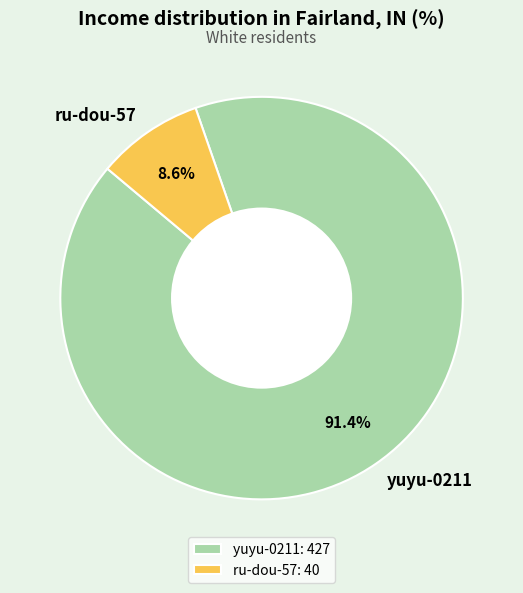

Rank the categories by value from highest to lowest.

yuyu-0211, ru-dou-57